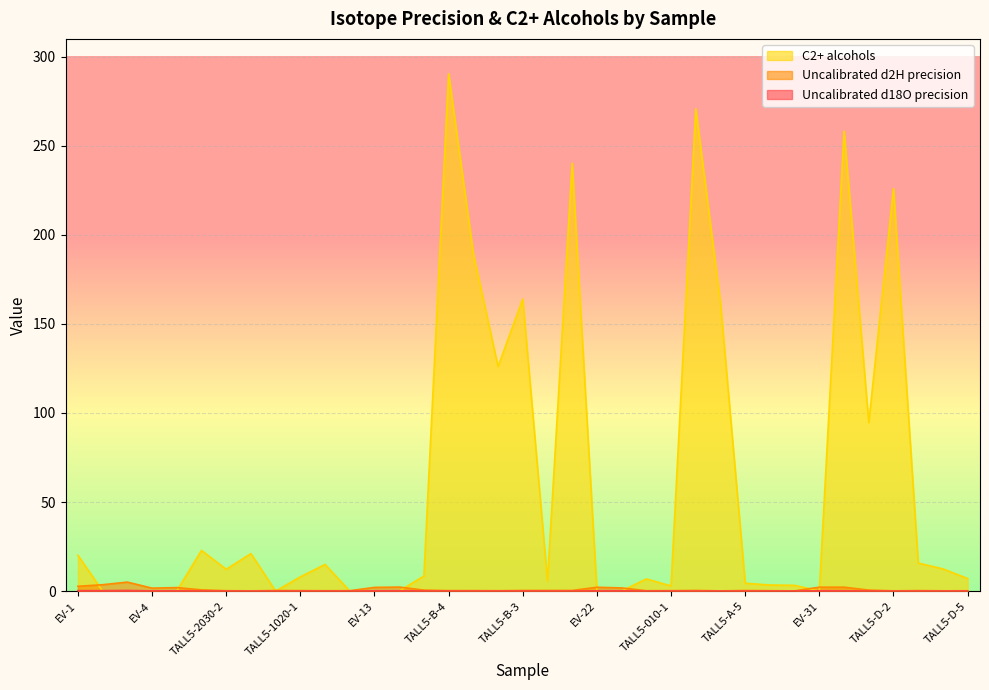

Reading left to right, extract all data points from this chart.

Uncalibrated d18O precision: 0.2	0.2	0.3	0.1	0.2	0.1	0.0	0.0	0.0	0.0	0.0	0.0	0.1	0.2	0.1	0.0	0.0	0.0	0.1	0.0	0.0	0.2	0.2	0.0	0.0	0.0	0.0	0.0	0.0	0.1	0.2	0.2	0.1	0.0	0.0	0.0	0.0
Uncalibrated d2H precision: 2.7	3.6	5.0	1.6	2.0	0.7	0.2	0.1	0.3	0.3	0.2	0.2	2.1	2.2	0.5	0.3	0.3	0.2	0.3	0.3	0.3	2.1	1.8	0.2	0.2	0.4	0.1	0.3	0.2	0.1	2.2	2.2	0.6	0.1	0.3	0.2	0.2
C2+ alcohols: 20.1	0.0	0.0	0.0	0.0	22.8	12.2	21.0	0.0	8.0	14.9	0.0	0.0	0.0	8.4	290.4	189.5	126.1	164.0	5.6	240.2	0.0	0.0	6.8	2.9	270.7	161.8	4.4	3.4	3.2	0.0	258.2	94.6	226.0	15.7	12.4	7.0